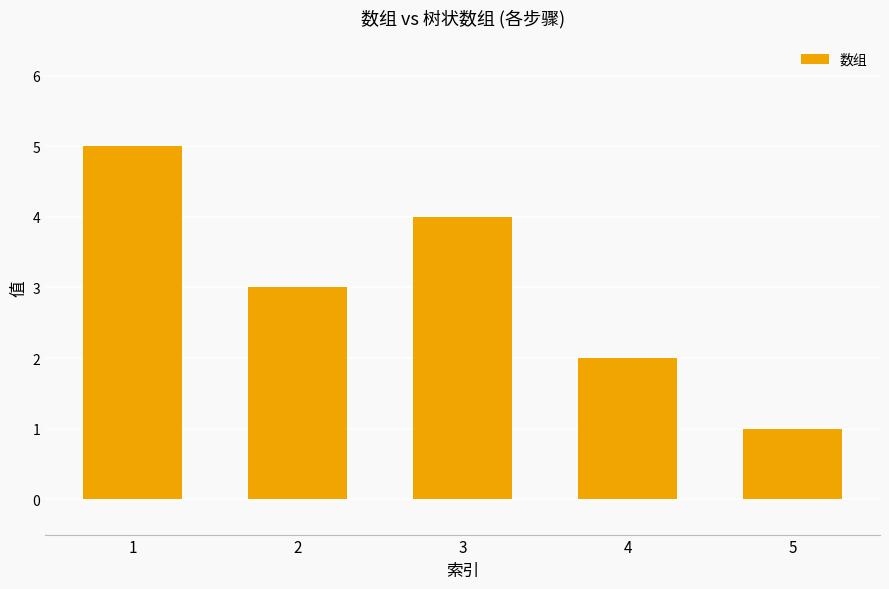

How many data points are less than 3?

2